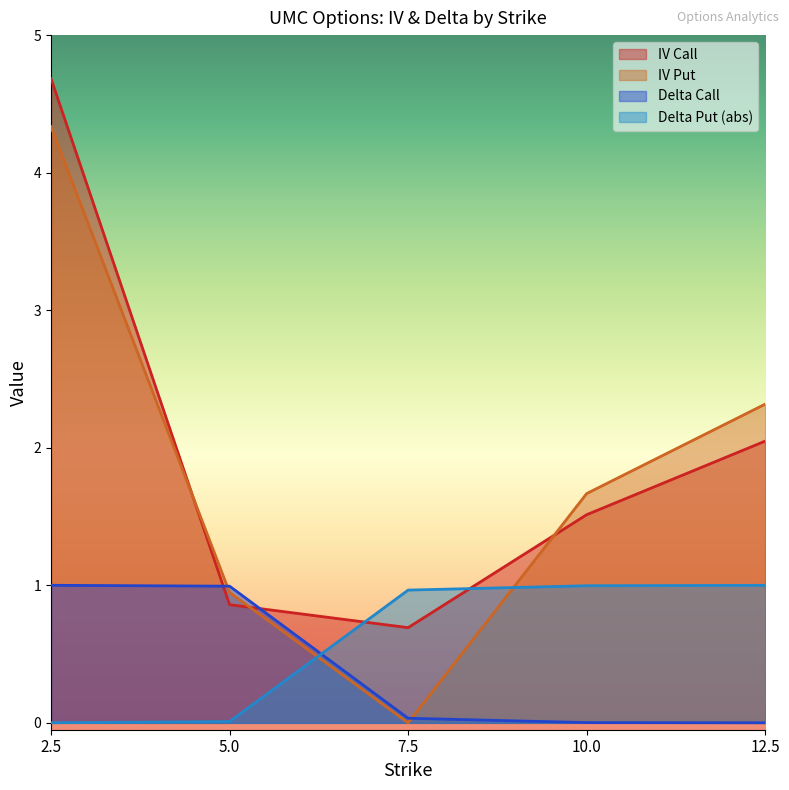

At 10.0, list the series in order from smallest to largest.

Delta Call, Delta Put (abs), IV Call, IV Put